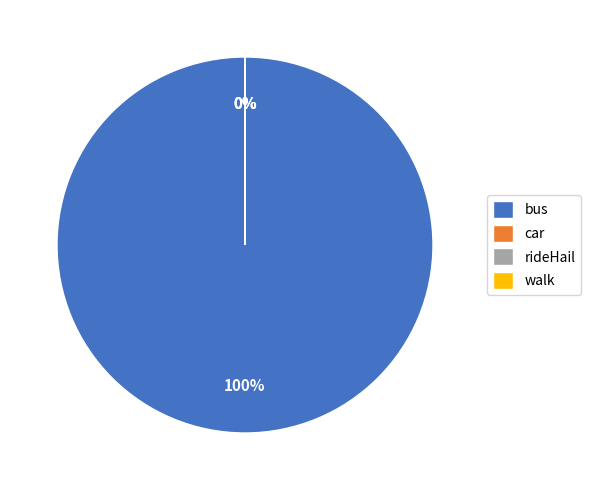

How many segments does this pie chart have?

4